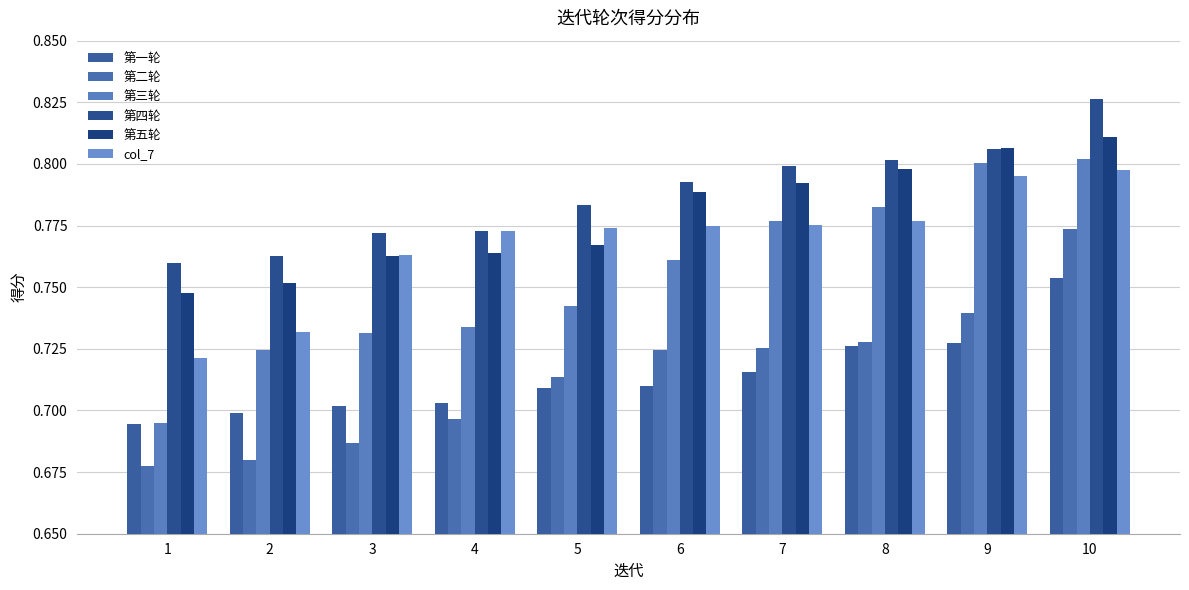

Which series has the largest total across all categories?

第四轮